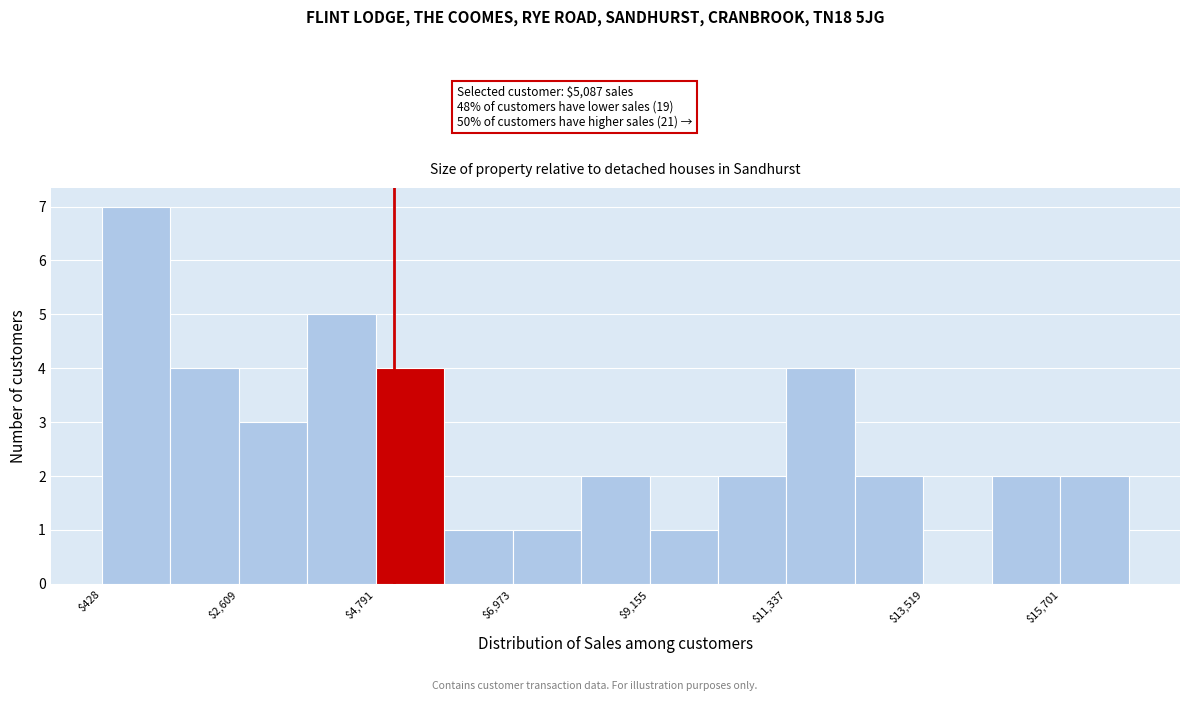

Read against the x-axis, roughly where is the centre of the tallest bar?

1000